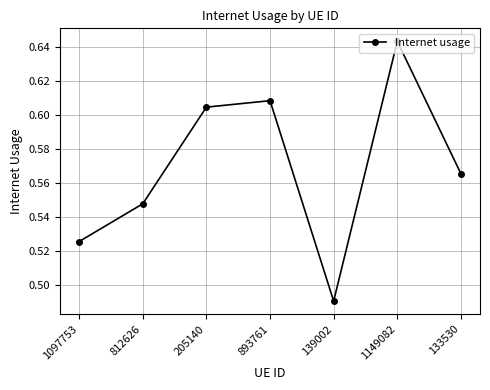

How many data points does each series have?

7